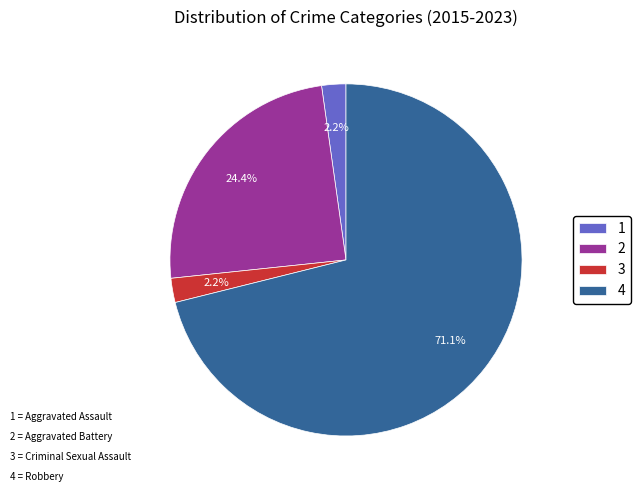

Is there a majority slice in this chart?

Yes